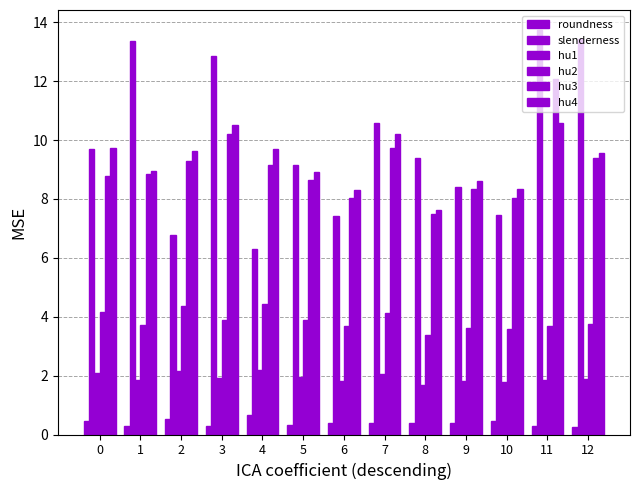

List the series in order of their peak value, lowest first.

roundness, hu1, hu2, hu4, hu3, slenderness